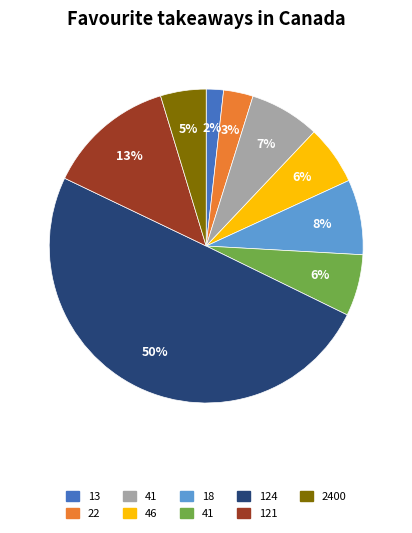

To the nearest percent, what is the average slice percentage?

11%